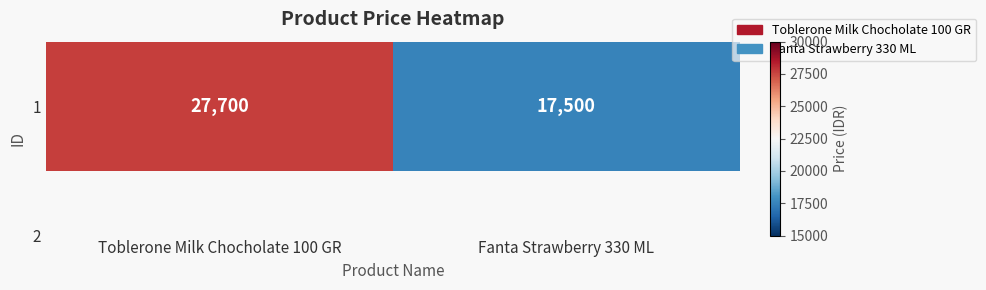

What is the greatest value displayed?

27700